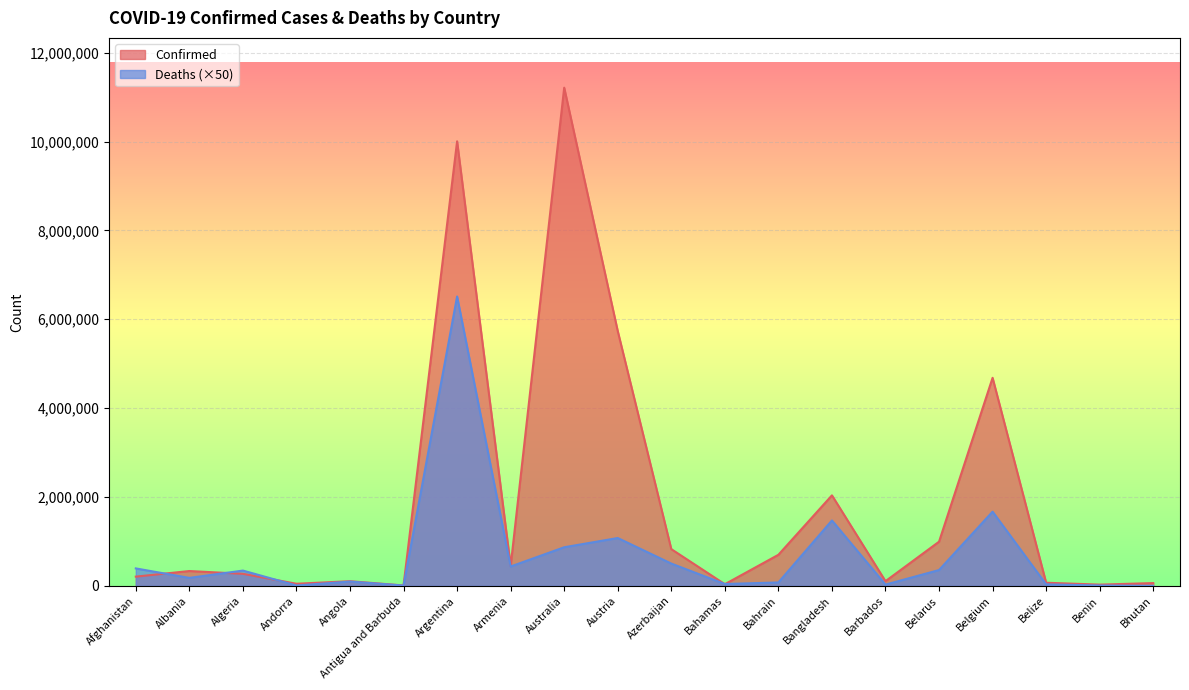

How many lines are shown in the chart?

2